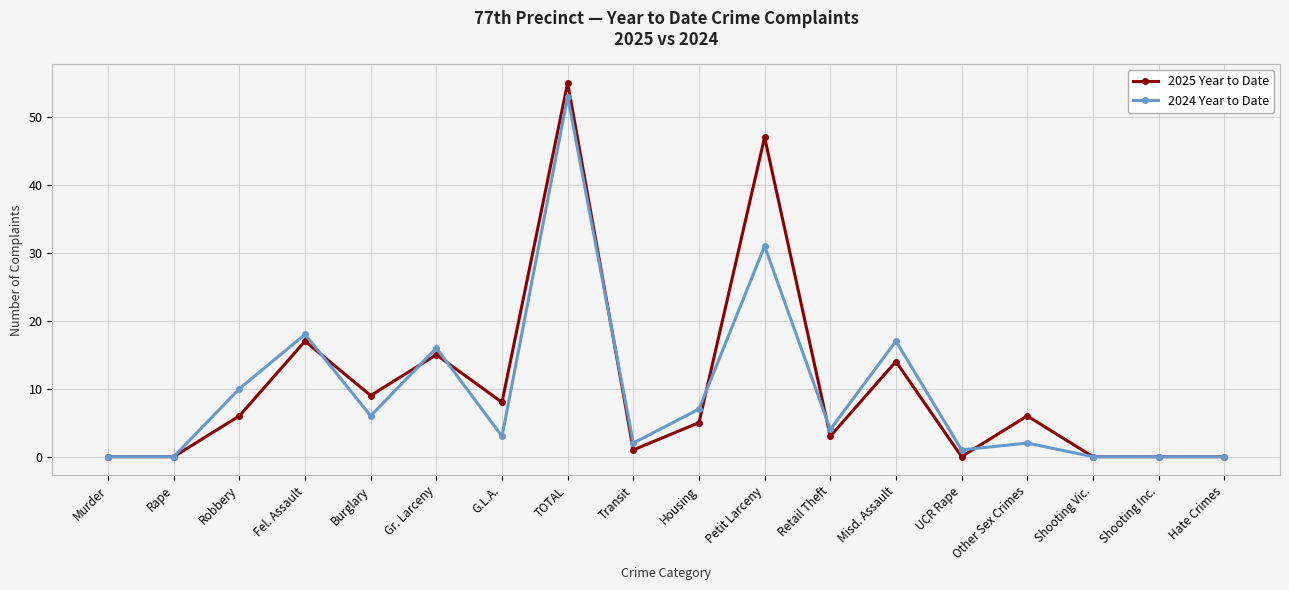

How many categories are shown in the chart?

18